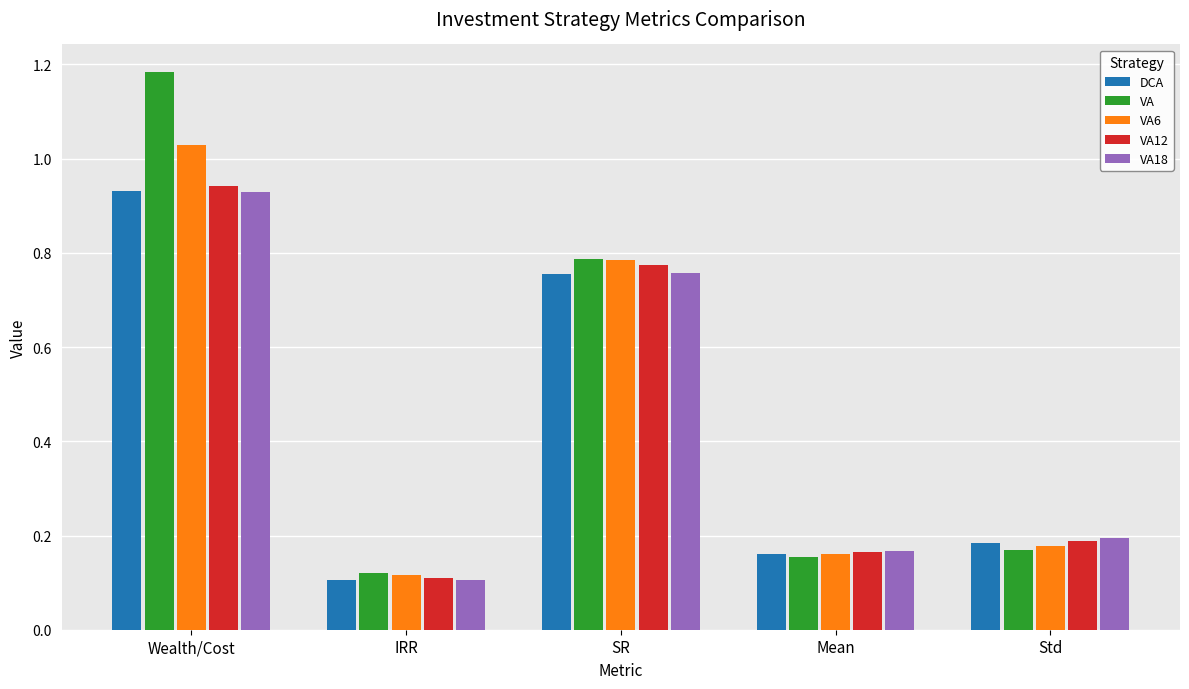

Which category has the lowest value in the DCA series?

IRR